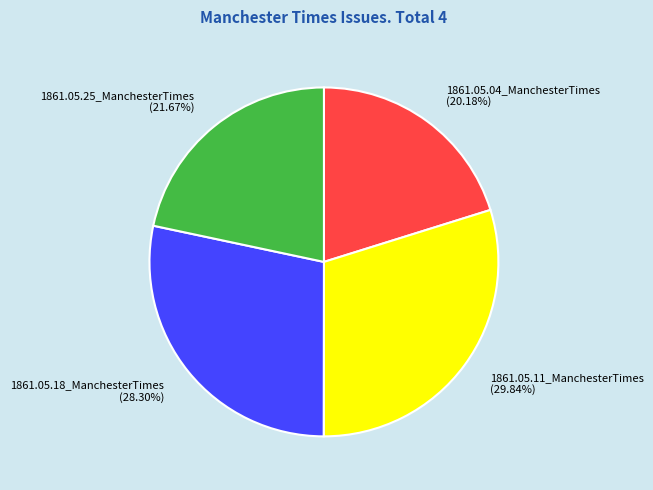

To the nearest percent, what is the average slice percentage?

25%